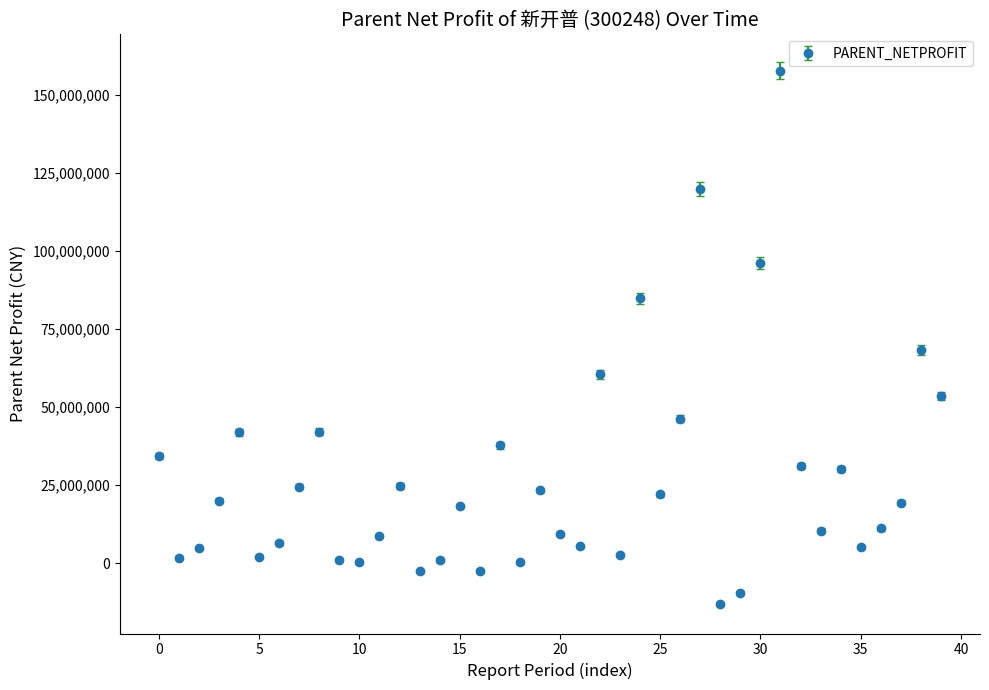

What is the sum of all values?

1098625579.6